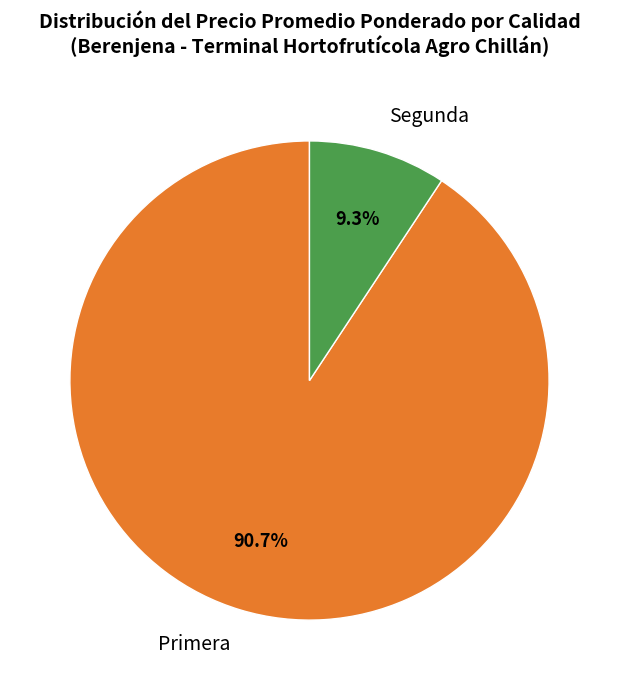

Does any single category account for the majority?

Yes